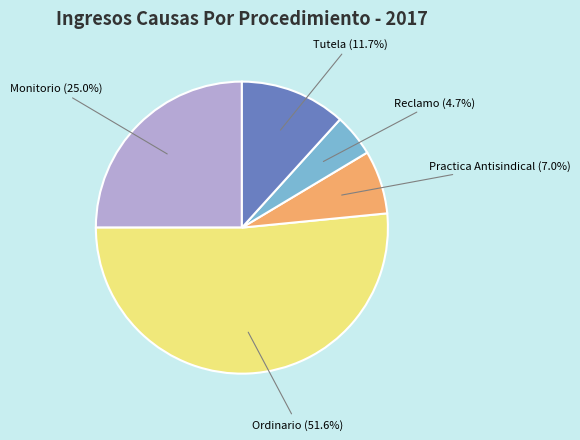

Is the sum of Tutela and Monitorio greater than half?

No